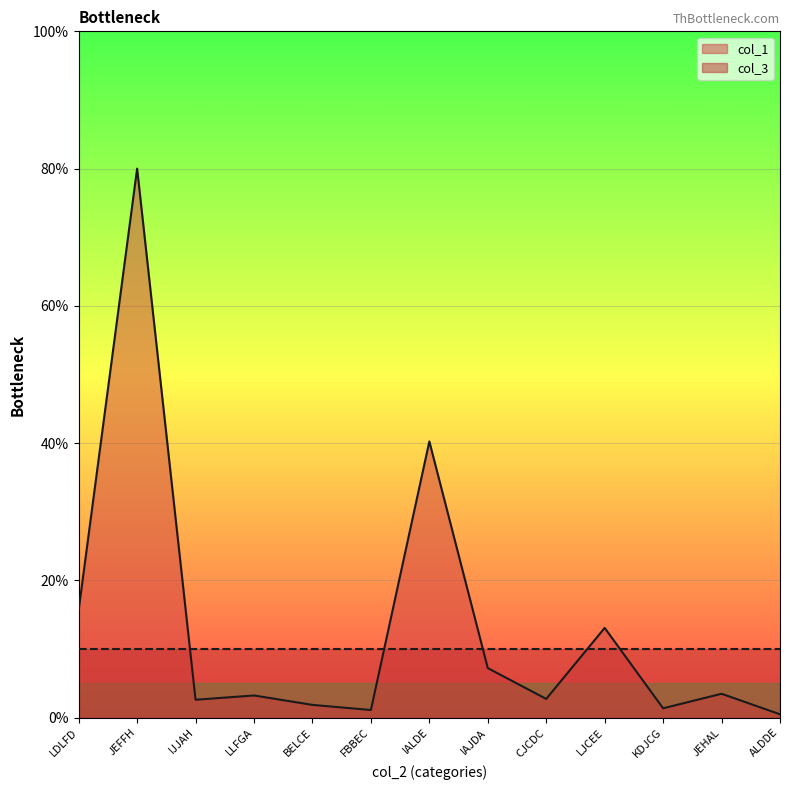

What is the average value?

13.3